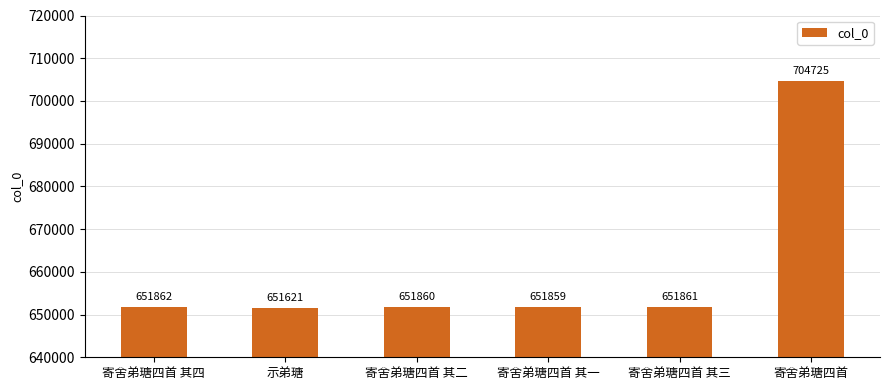

What is the label of the 4th bar from the right?

寄舍弟瑭四首 其二